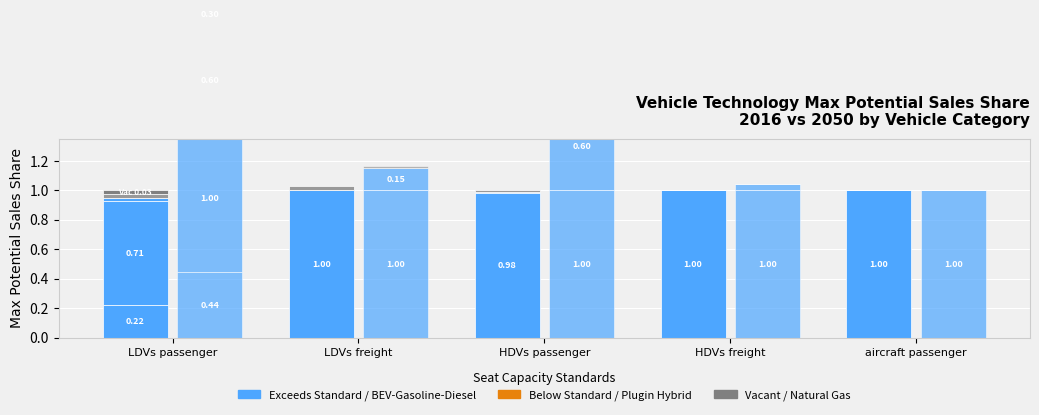

What is the label of the 2nd bar from the left?

LDVs freight